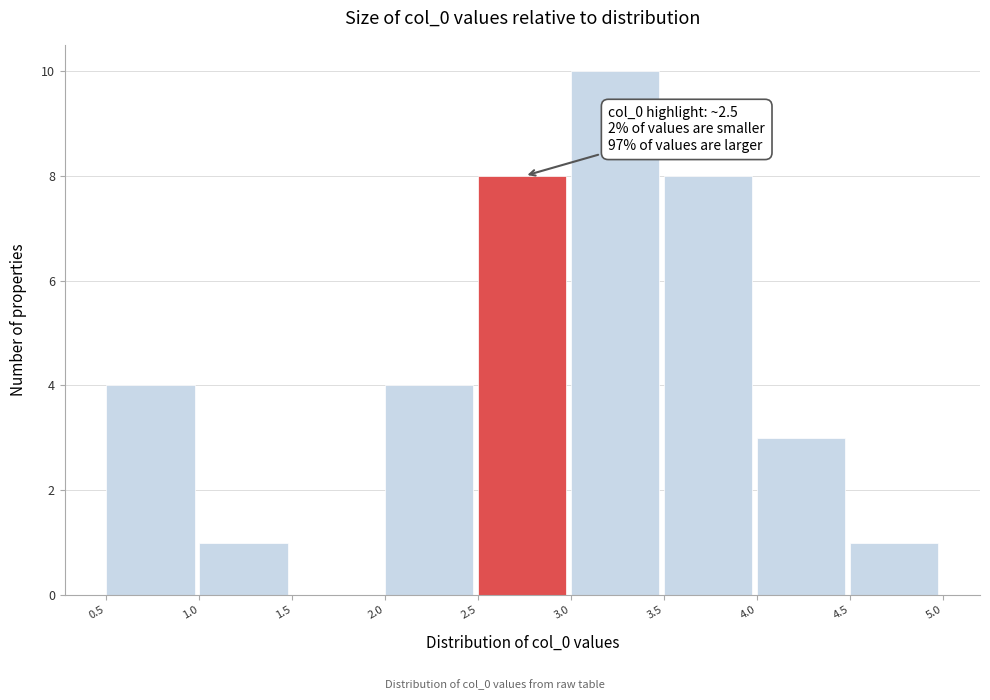

Which range on the x-axis has the tallest bar?

3.0 to 3.5